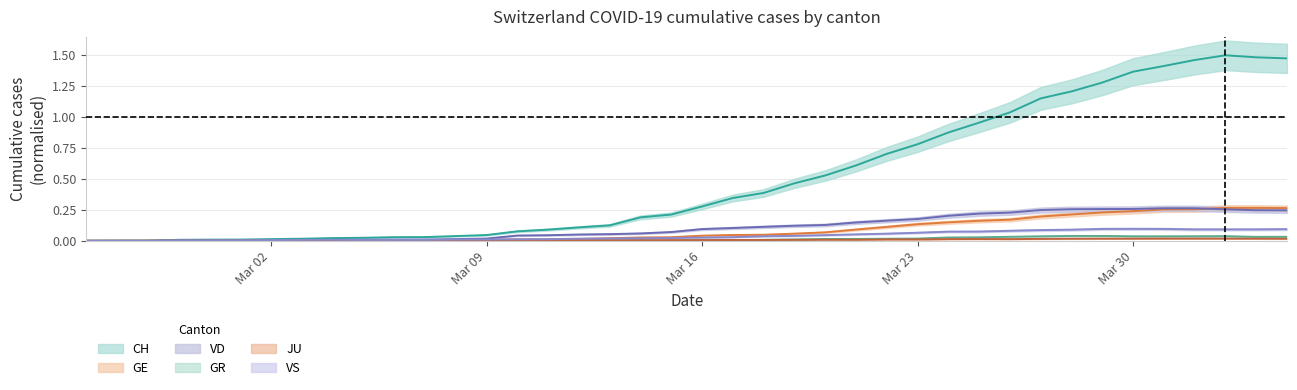

Between 2020-03-20 and 2020-03-21, which is larger?

2020-03-21